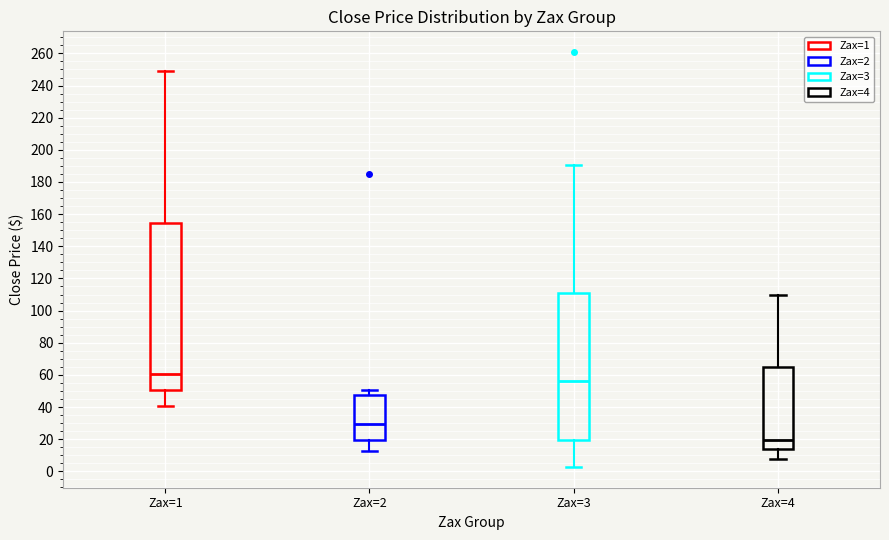

Reading left to right, read every box against the y-axis: the position of its median line, the range the box covers, and the ends of its whiskers. The values are not printed on the chart, so give them approximately, as read against the axis.

Zax=1: median 60, box 50 to 154, whiskers 40 to 248
Zax=2: median 30, box 20 to 48, whiskers 12 to 50
Zax=3: median 56, box 20 to 110, whiskers 2 to 190
Zax=4: median 20, box 14 to 64, whiskers 8 to 110